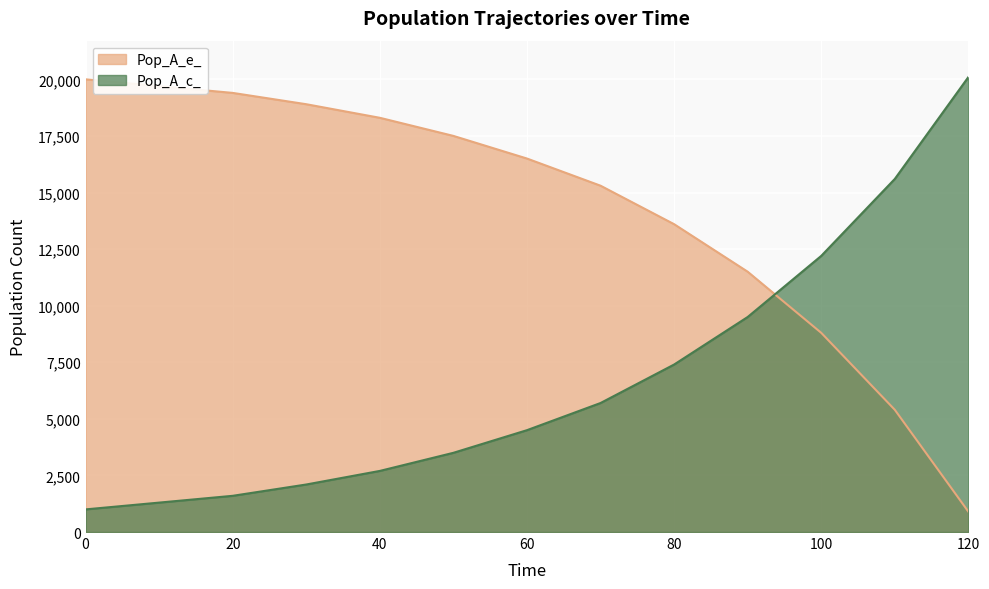

What is the smallest value displayed?

900